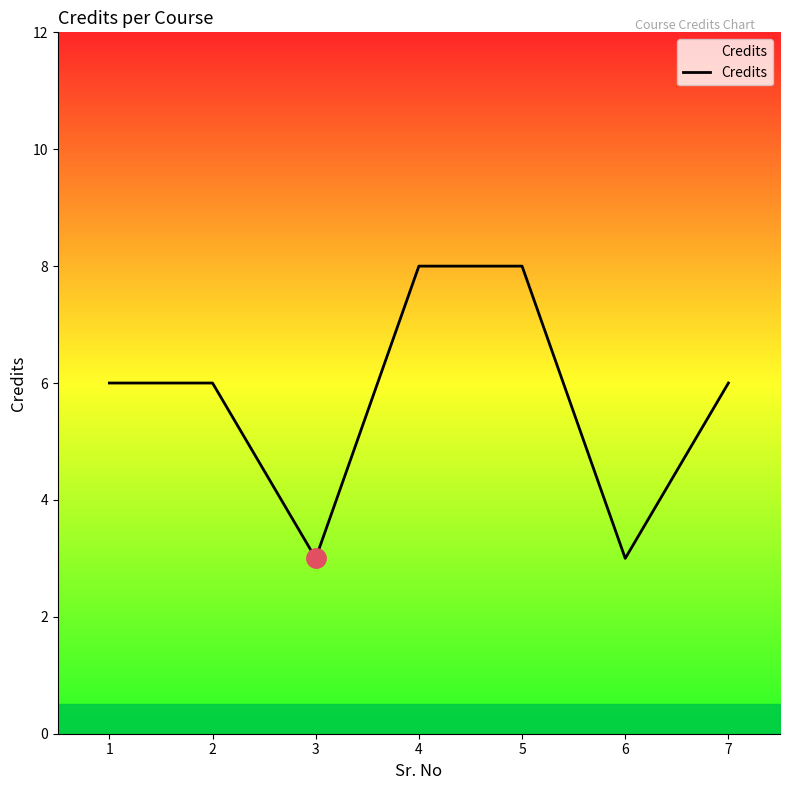

How many values are between 3 and 8?

7